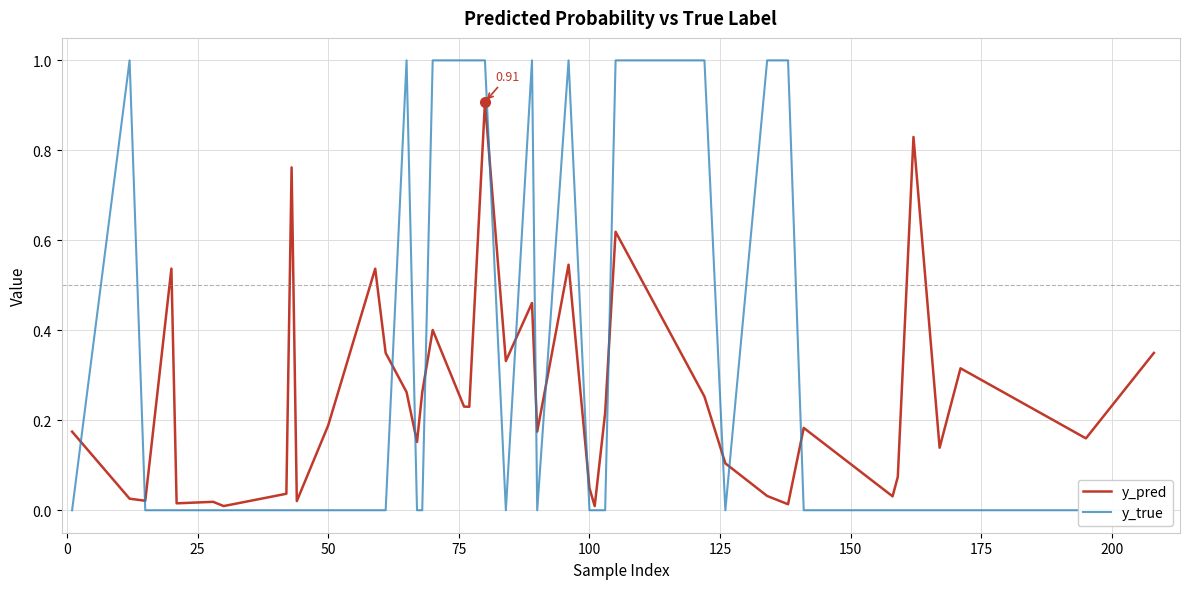

How many categories are shown in the chart?

40